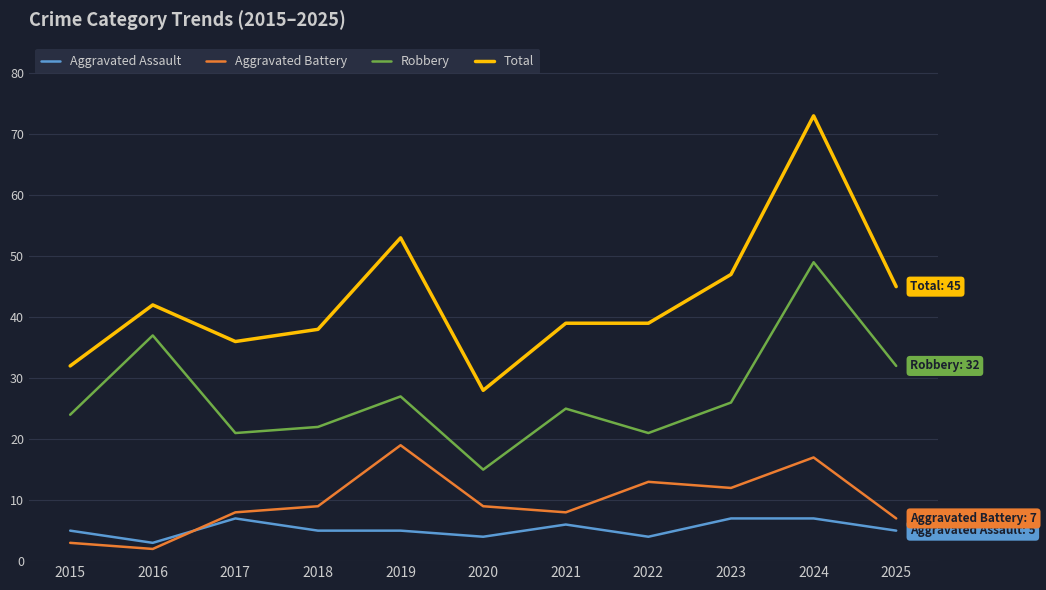

What is the approximate value of Aggravated Battery at 2019, to the nearest 5?

20